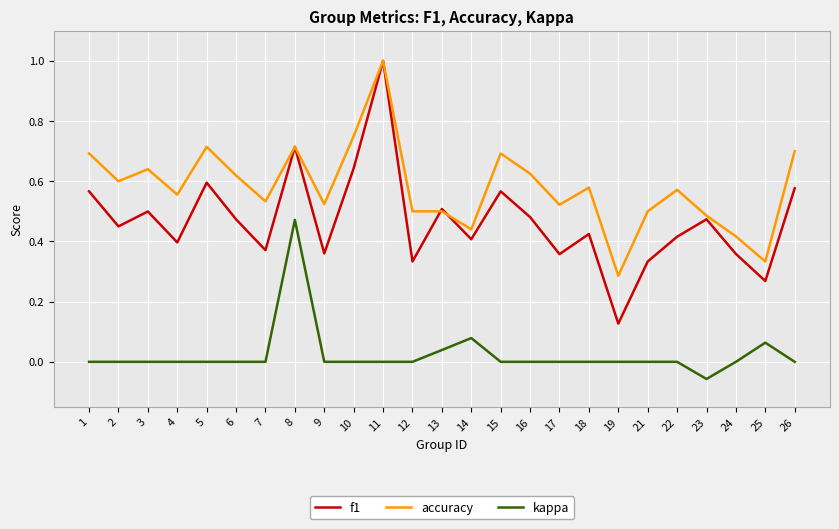

At which label is f1 closest to 0?

19